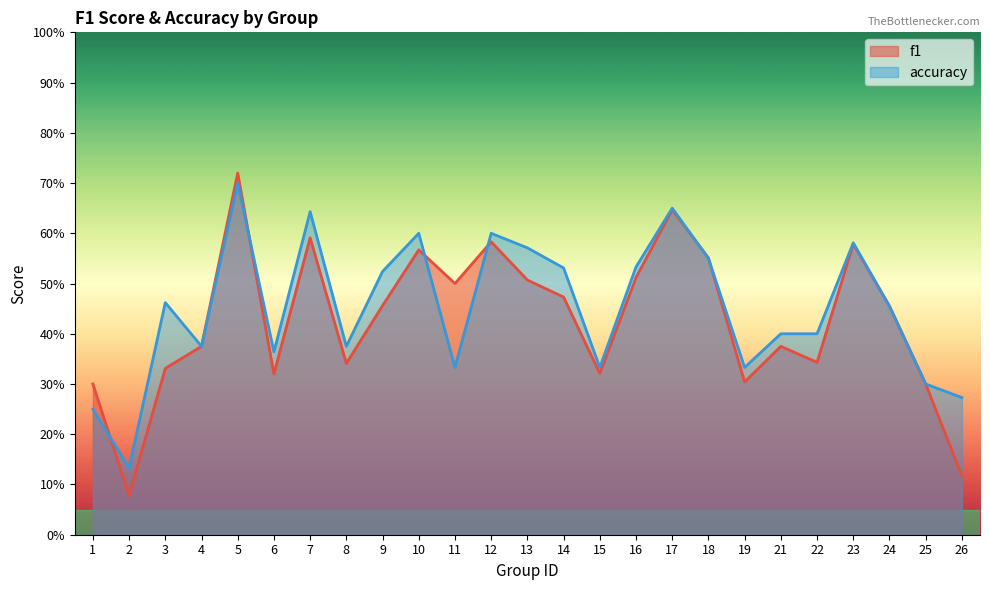

At which category is the sum across all series the highest?

5